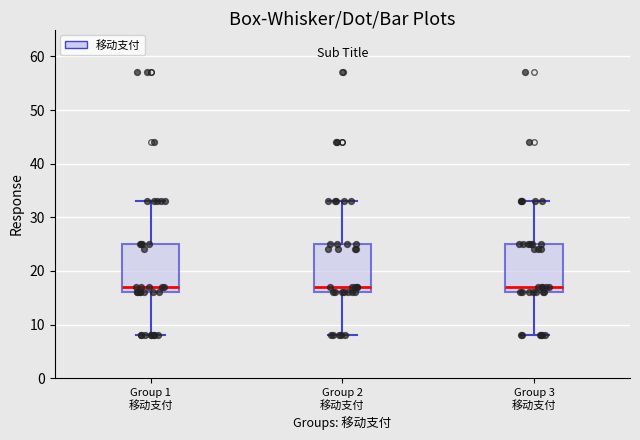

Where is the upper edge of the box for Group 1 移动支付 on the y-axis? The values are not printed on the chart, so give them approximately, as read against the axis.

25